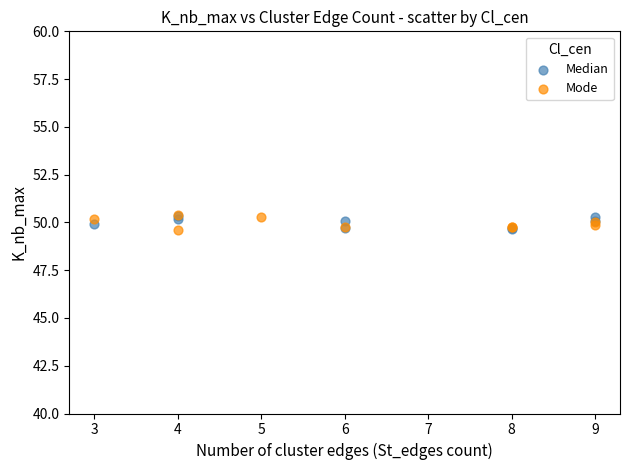

What are all the series names shown in the legend?

Median, Mode